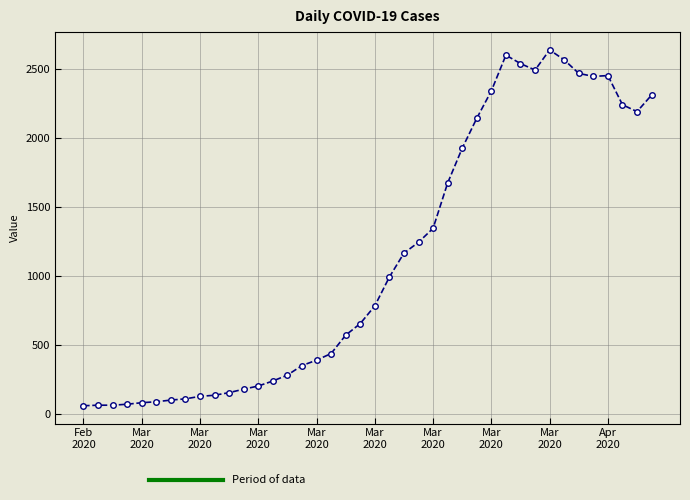

What is the average value?

1124